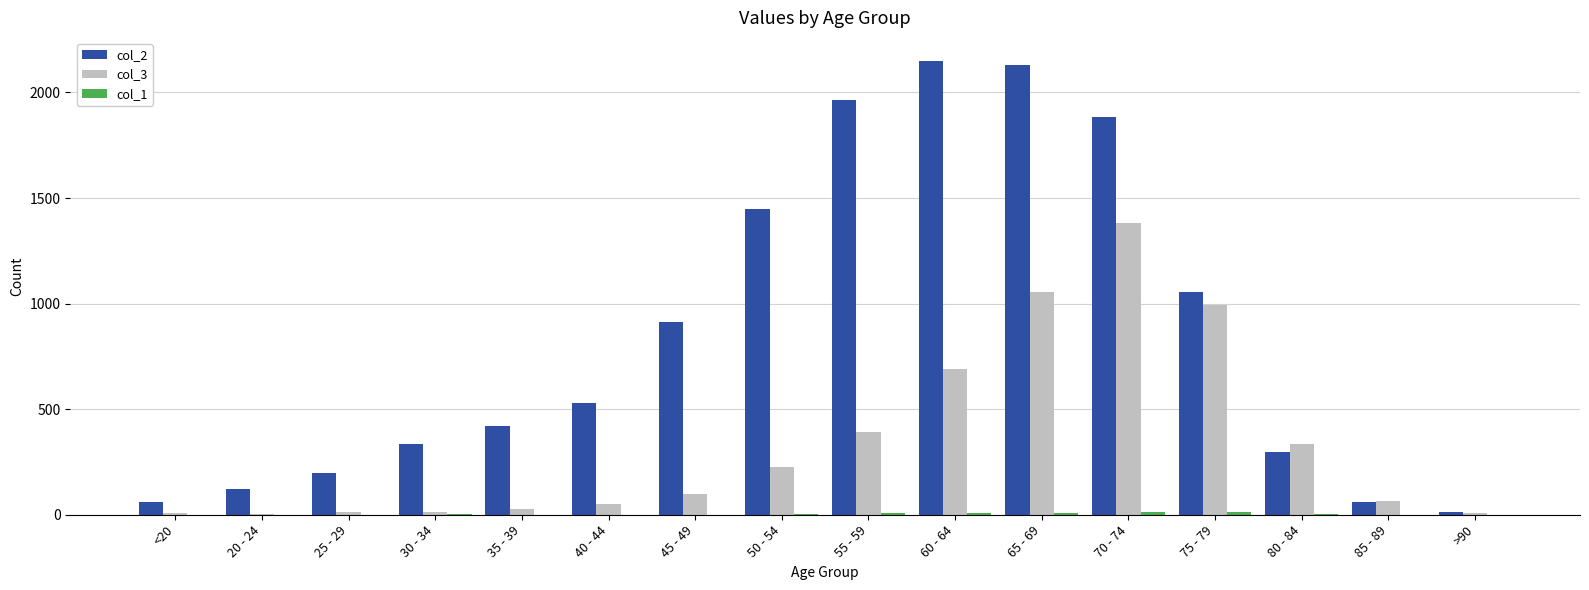

What is the sum of the col_3 values at 45 - 49 and 35 - 39?

123